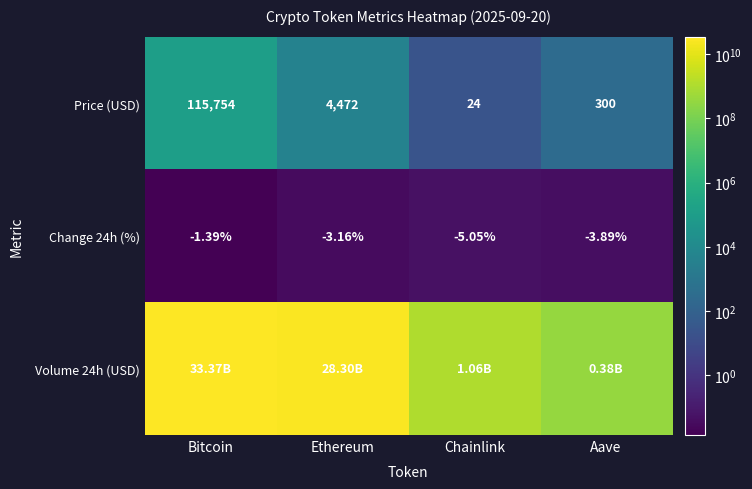

Where is Change 24h (%) nearest to the value -3?

Ethereum